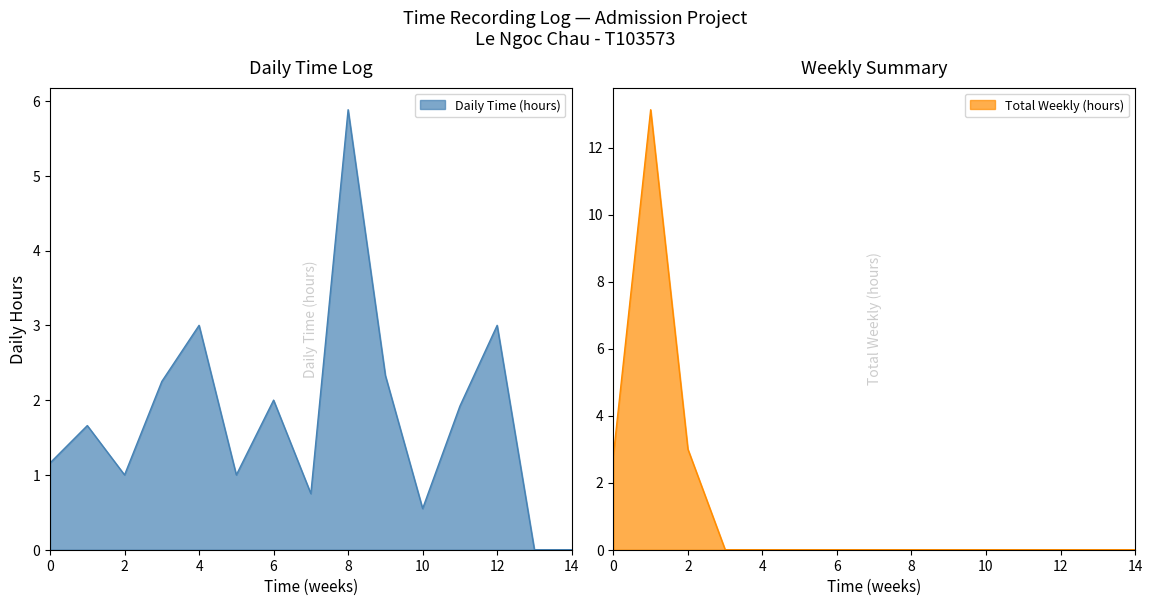

Which series has the largest total across all categories?

Daily Time (hours)